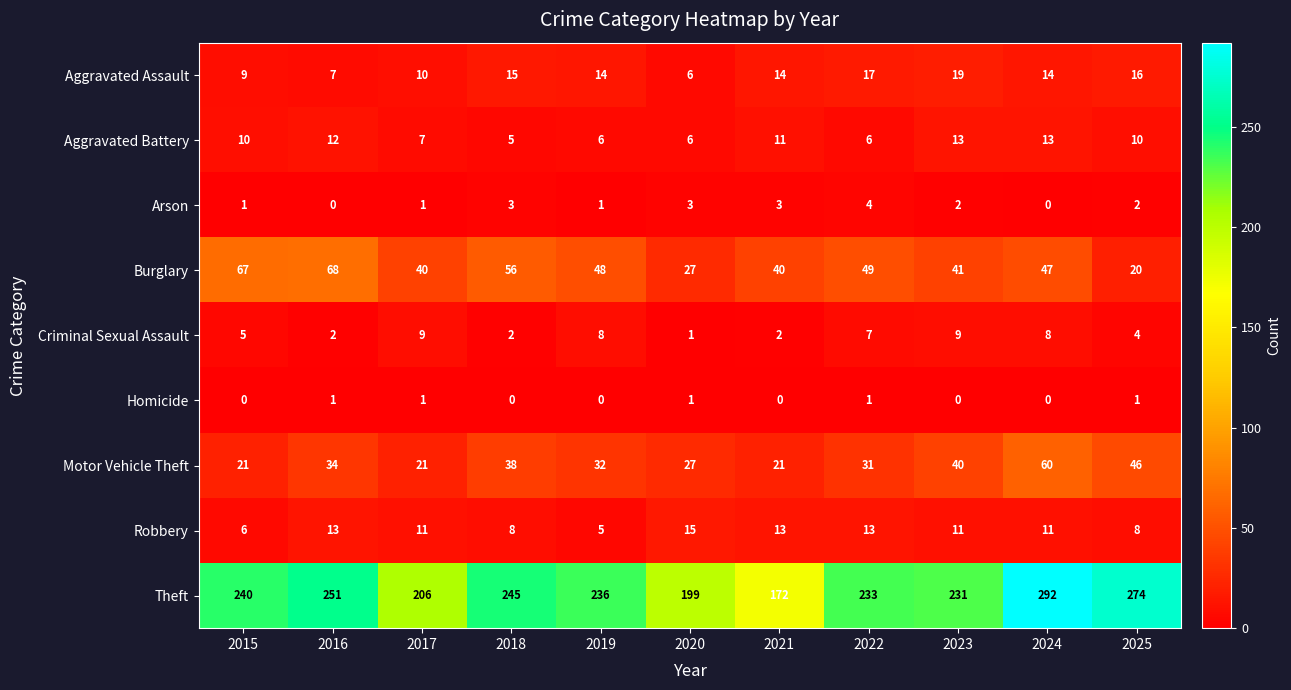

At which category does the chart reach its peak across all series?

2024